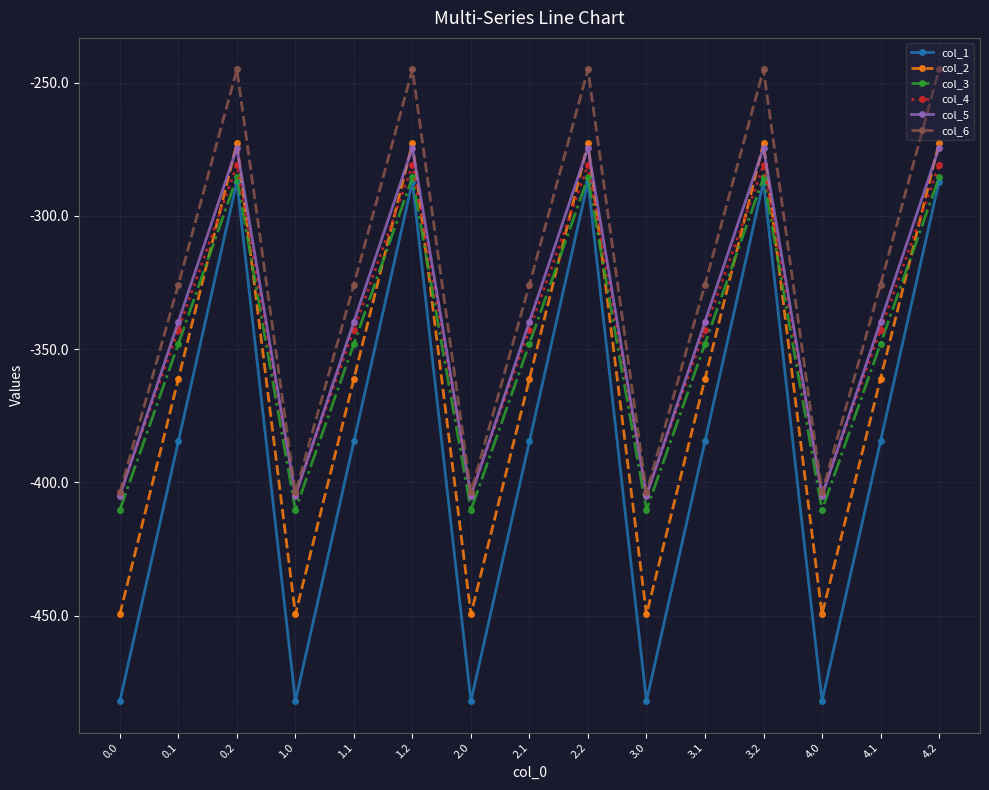

What is the maximum value shown in the chart?

-245.0